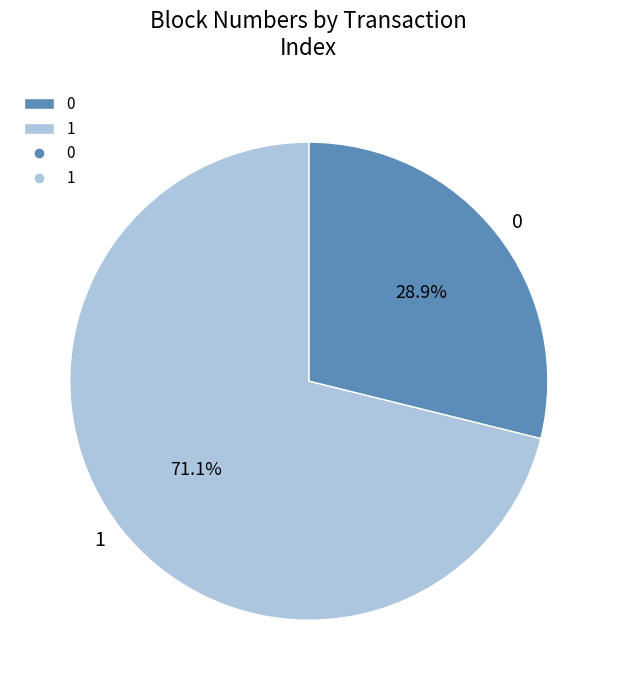

Approximately how many times larger is the value at 1 compared to 0?

2.5